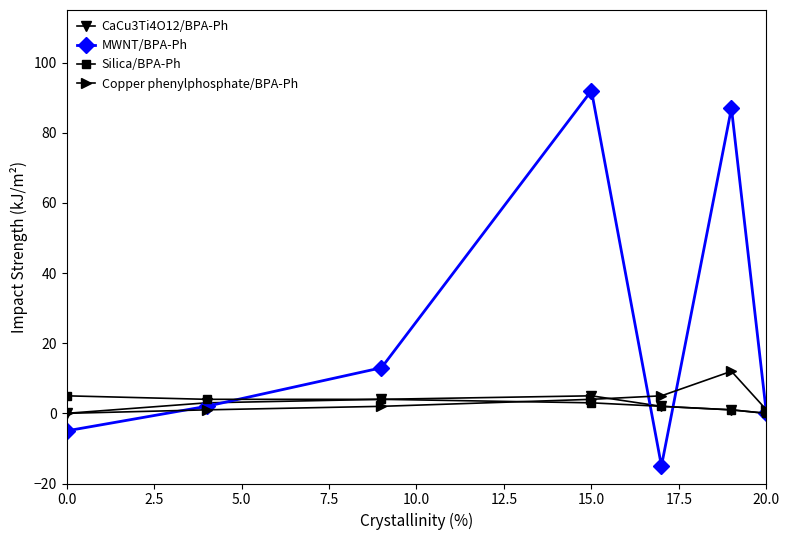

Reading left to right, what are all the values shown in this chart?

CaCu3Ti4O12/BPA-Ph: 0	3	4	5	2	1	0
MWNT/BPA-Ph: -5	2	13	92	-15	87	0
Silica/BPA-Ph: 5	4	4	3	2	1	0
Copper phenylphosphate/BPA-Ph: 0	1	2	4	5	12	1